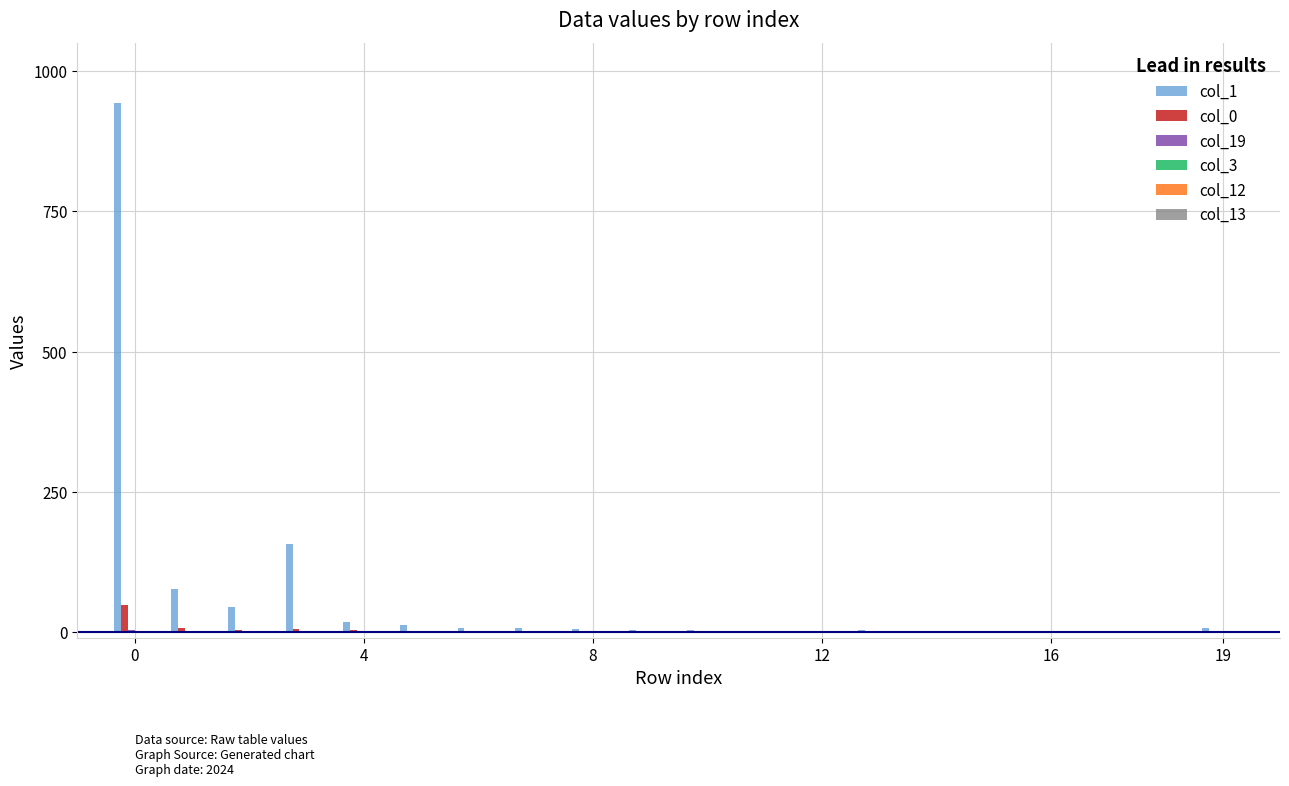

Which series has the largest total across all categories?

col_1